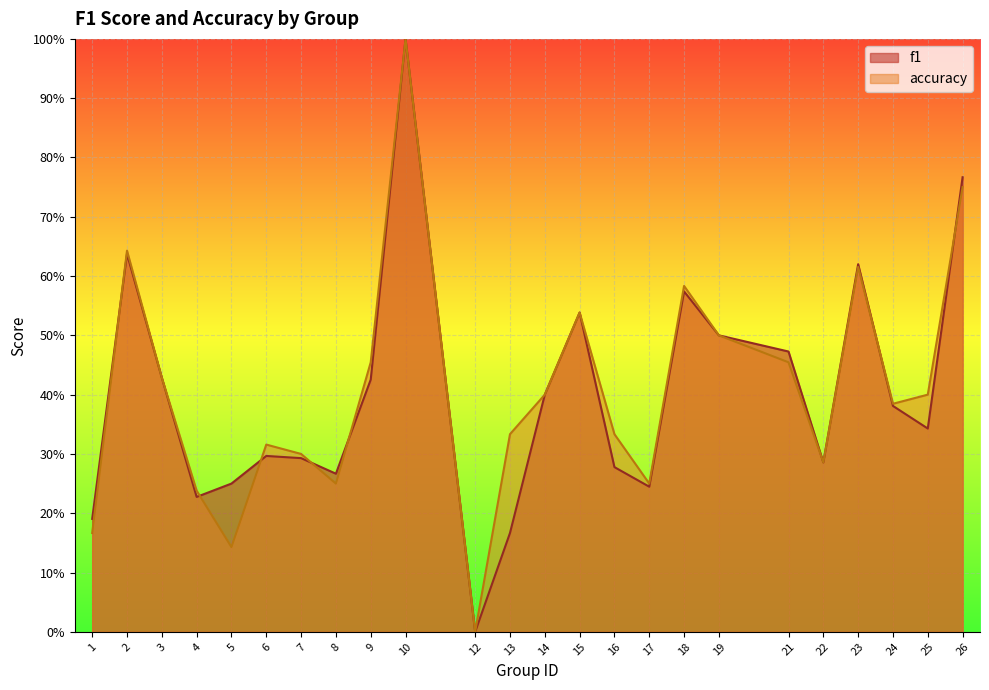

How many interior local valleys does the accuracy series have?

6